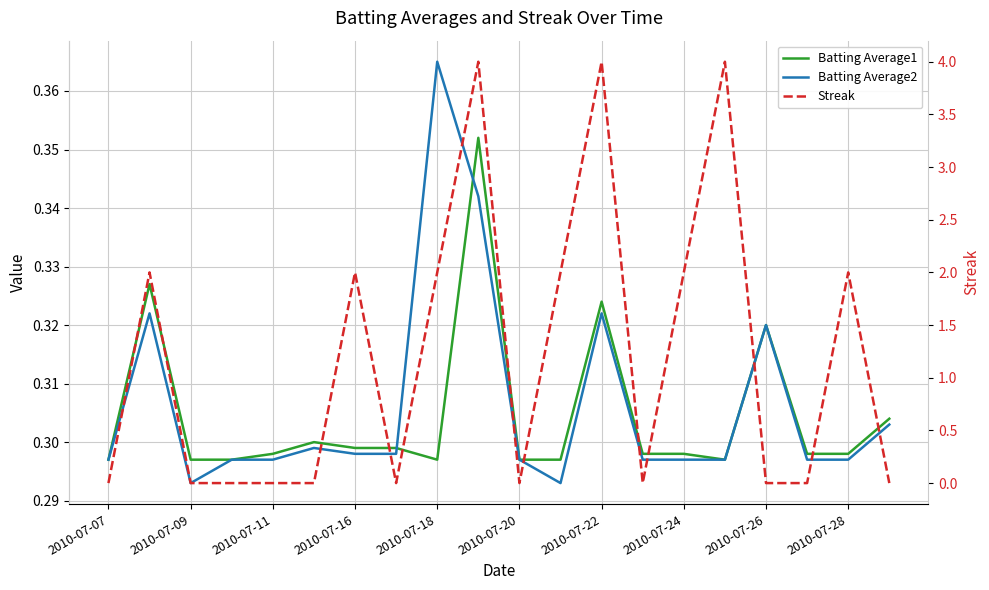

At how many categories does at least one series exceed 3?

3